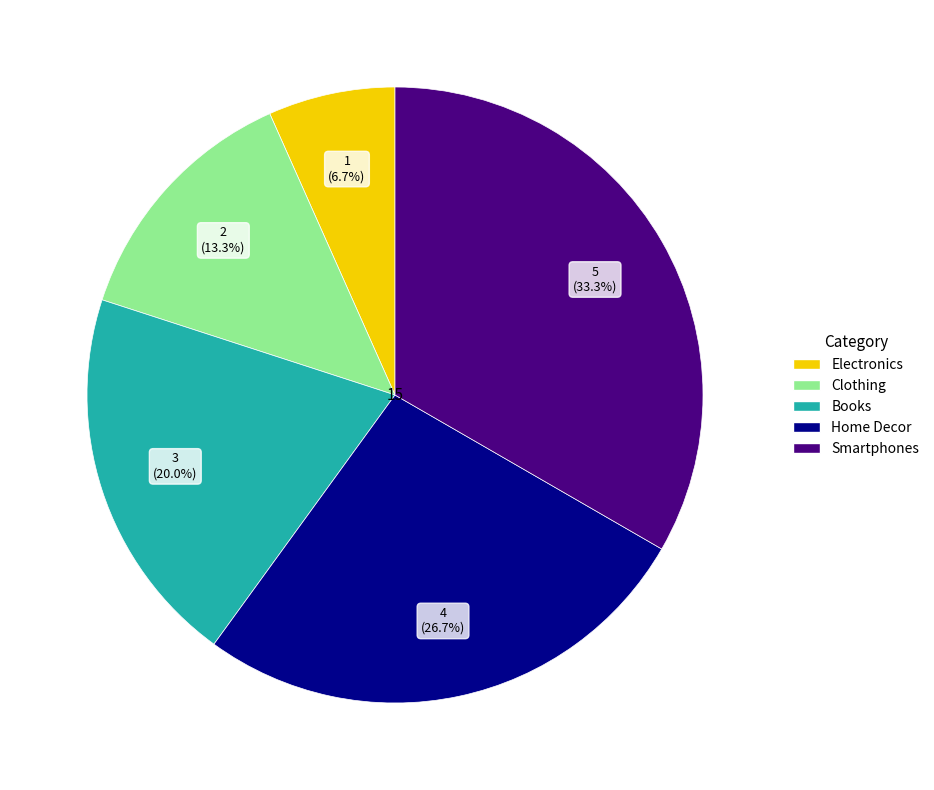

To the nearest percent, what is the average slice percentage?

20%